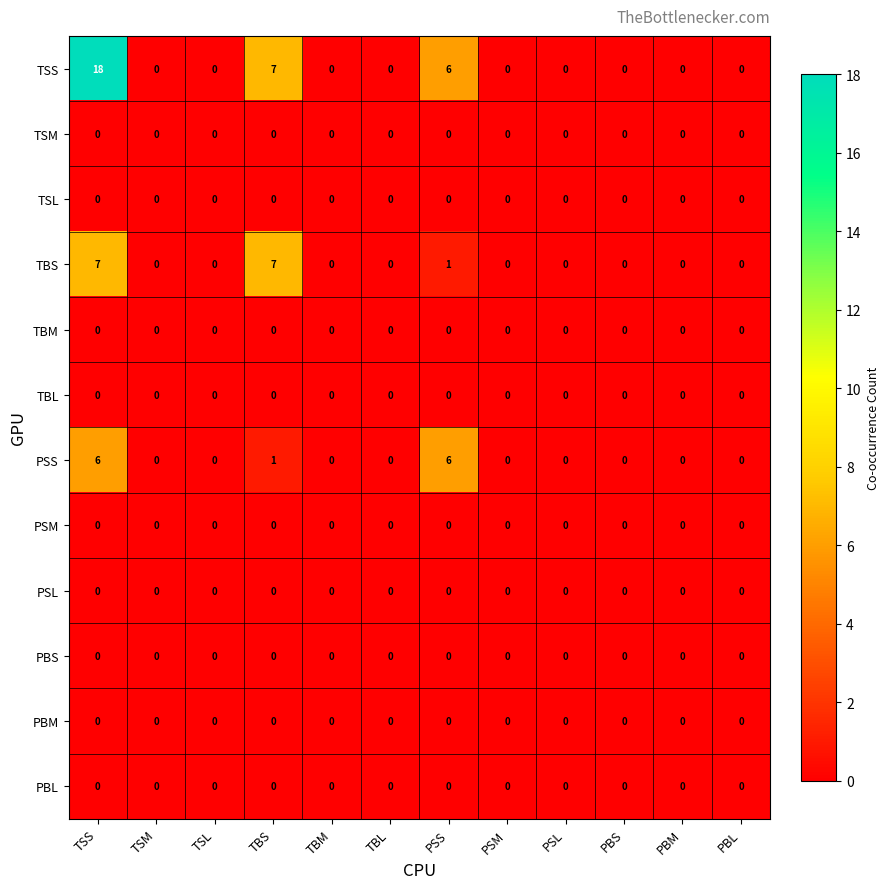

Which series has the widest spread of values?

TSS